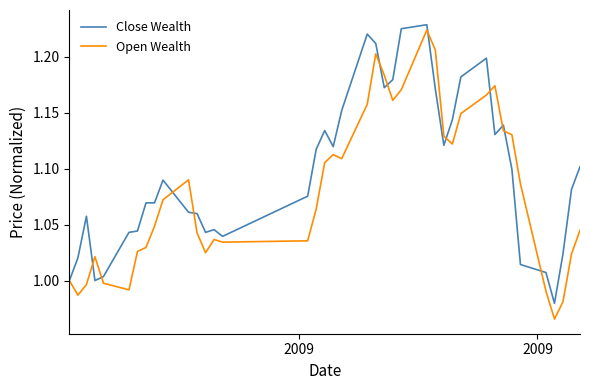

Which series has the largest range (max minus min)?

Open Wealth